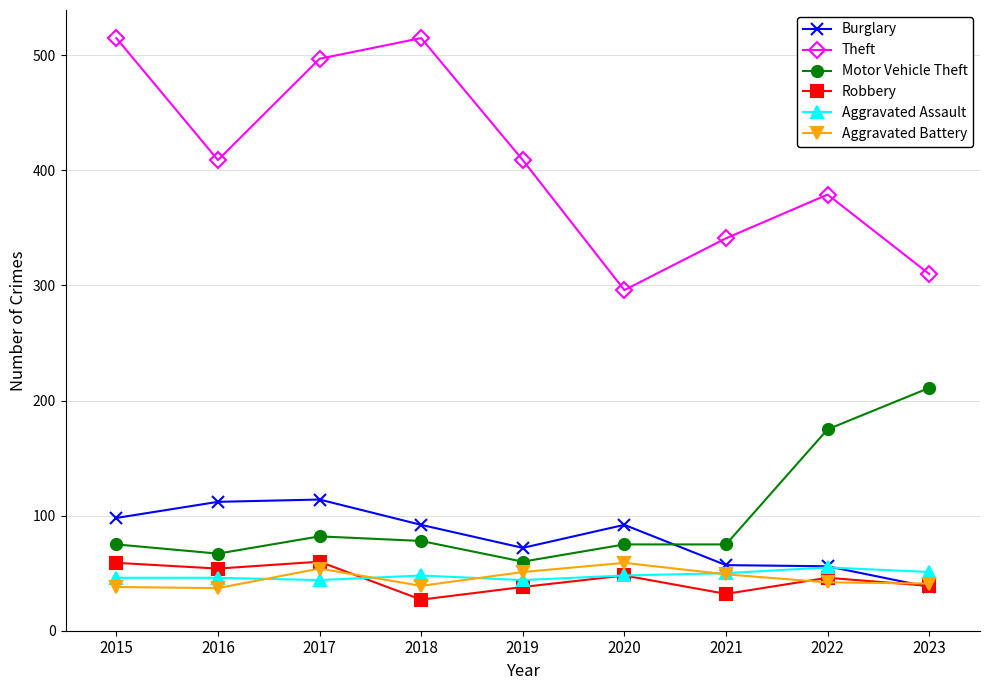

How many data points does each series have?

9